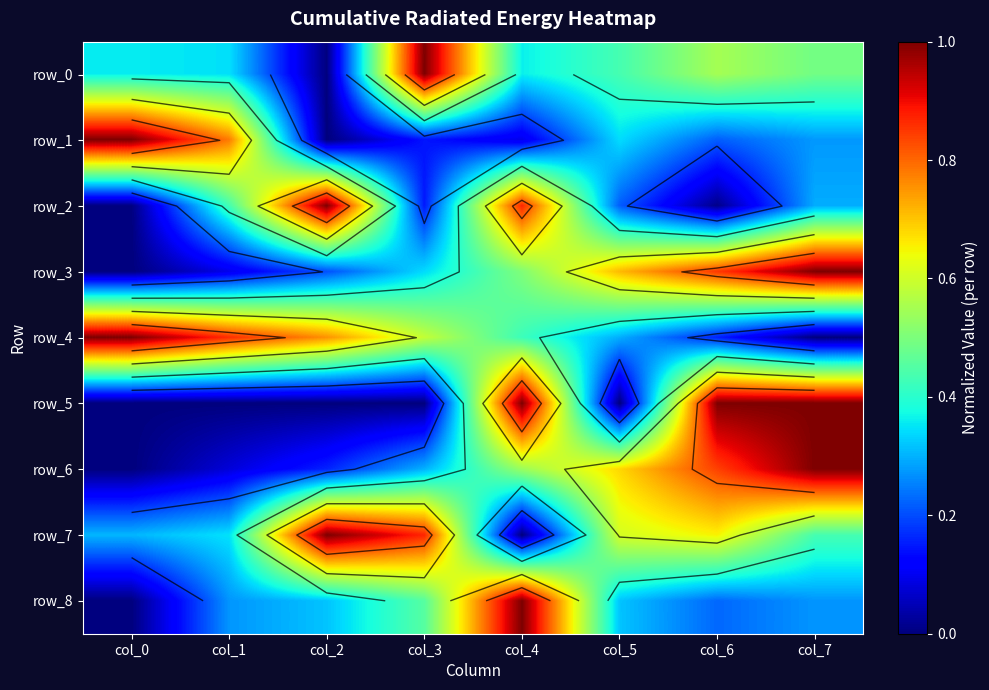

Which has a higher value, col_7 or col_4?

col_7